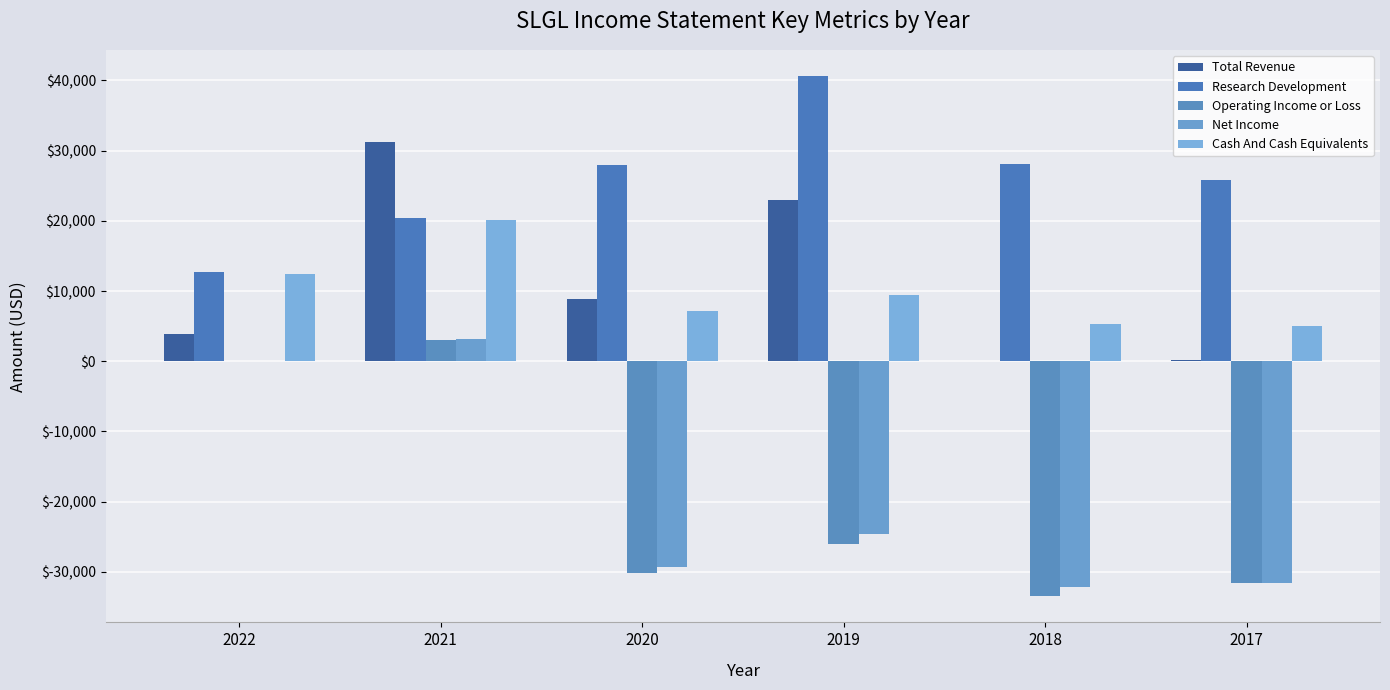

The value of Research Development at 2017 is 25800. True or false?

True